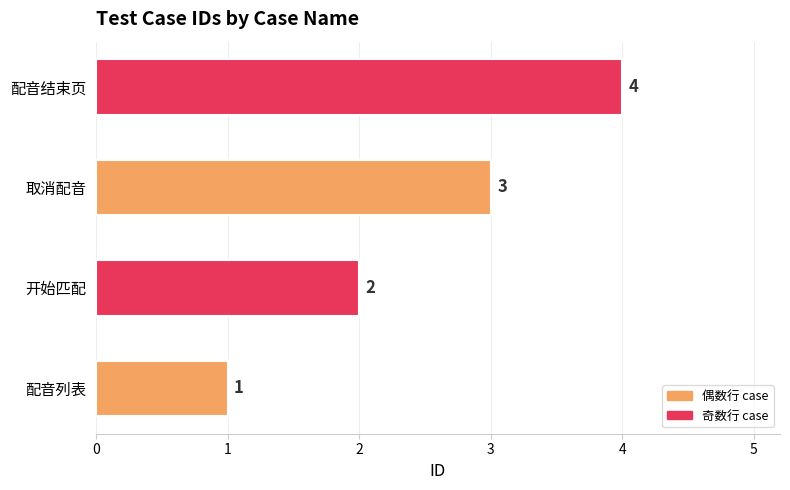

What is the greatest value displayed?

4